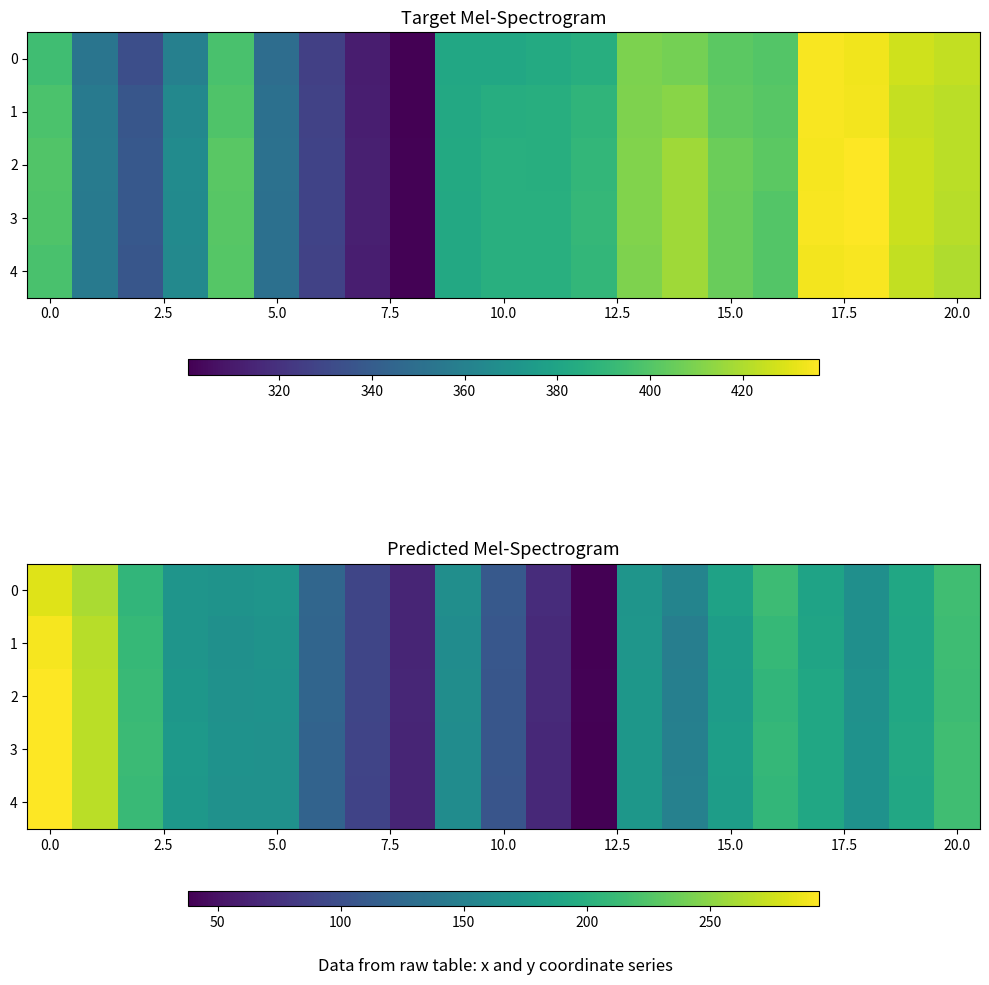

Count the number of categories in the chart.

21